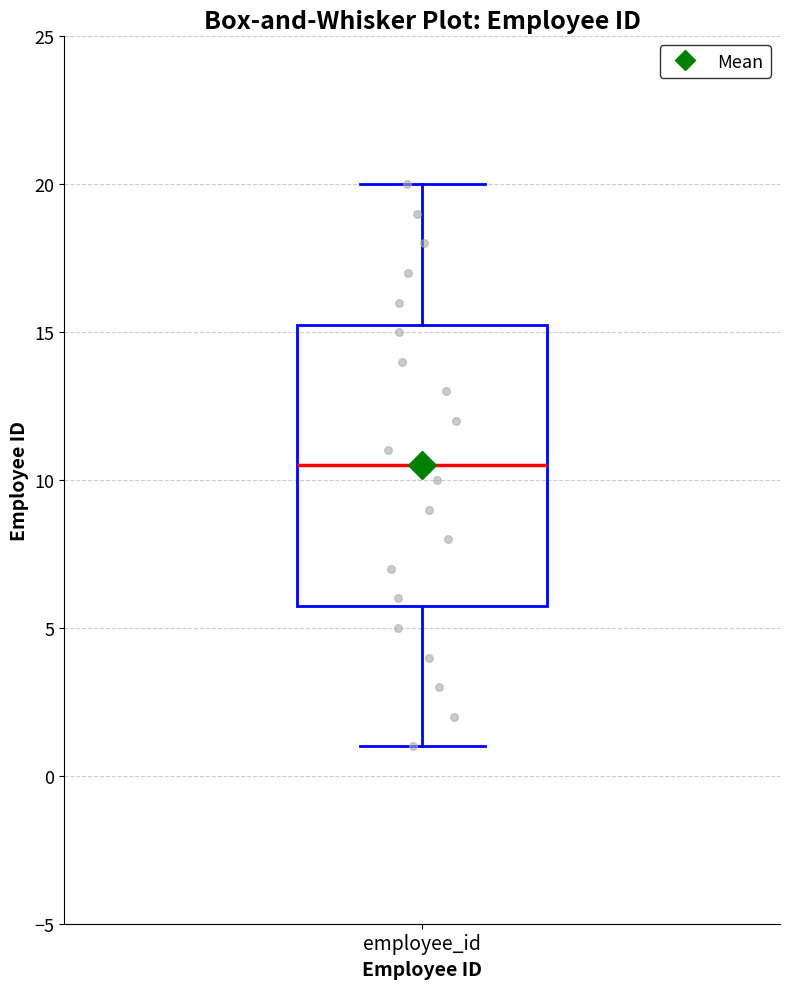

Read this box plot against the y-axis: the position of the median line, the range covered by the box, and the ends of both whiskers. The values are not printed on the chart, so give them approximately, as read against the axis.

median 10.5, box 6.0 to 15.5, whiskers 1.0 to 20.0